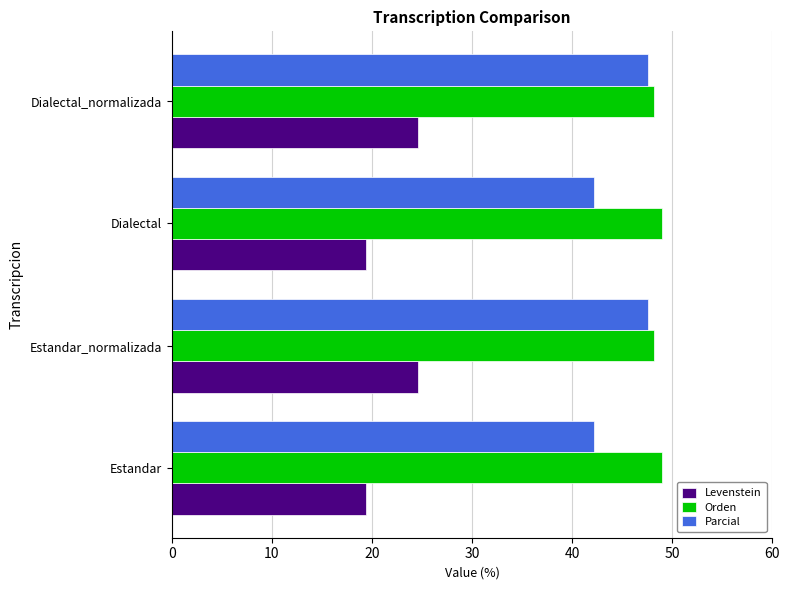

Rank the series at Estandar from highest to lowest value.

Orden, Parcial, Levenstein